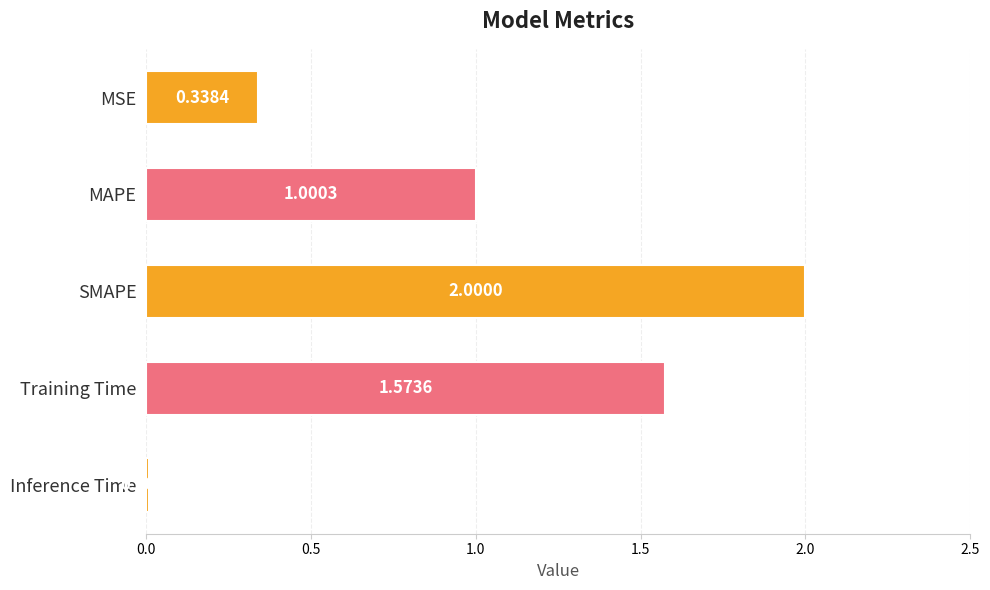

What is the label of the 1st bar from the top?

MSE